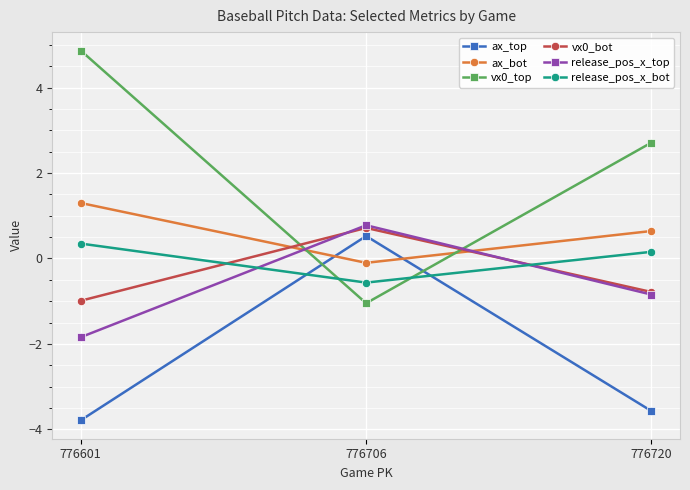

What is the value of the release_pos_x_bot point at the 3rd from the left?

0.2